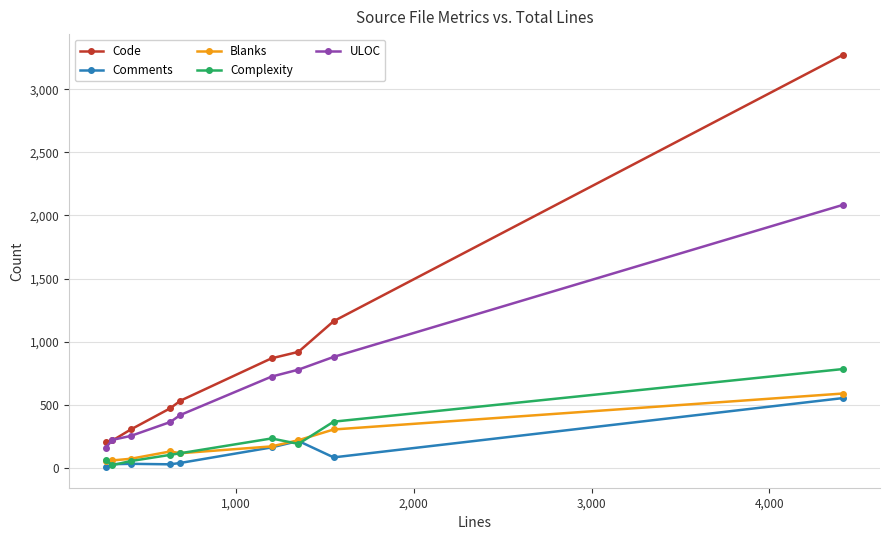

Which series has the largest range (max minus min)?

Code